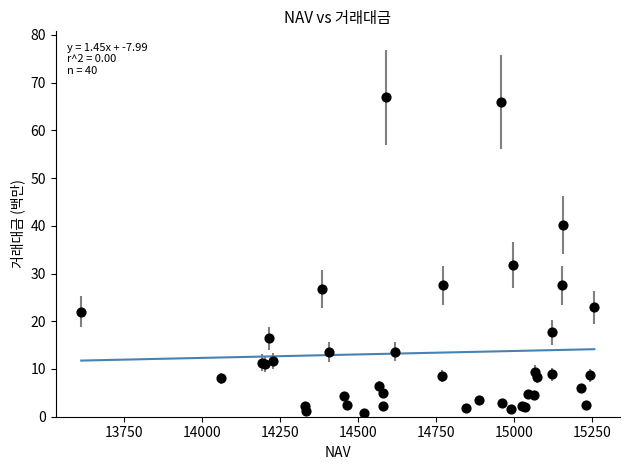

What Y value in the scatter plot is closest to 33?

31.8